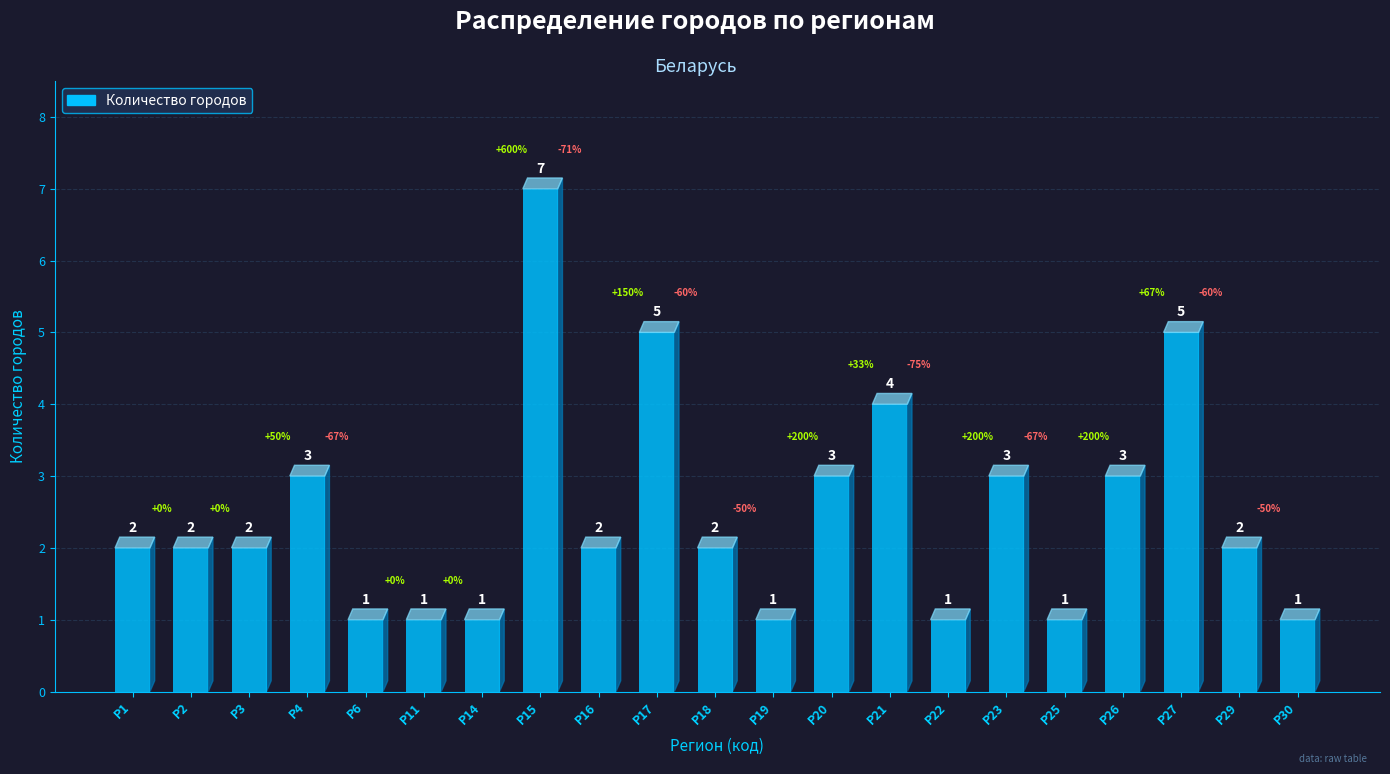

Count the number of categories in the chart.

21